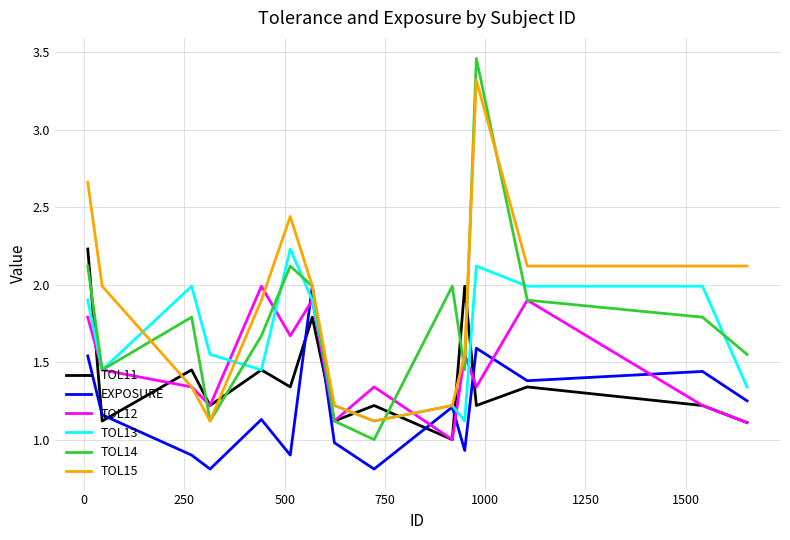

Which series has the widest spread of values?

TOL14